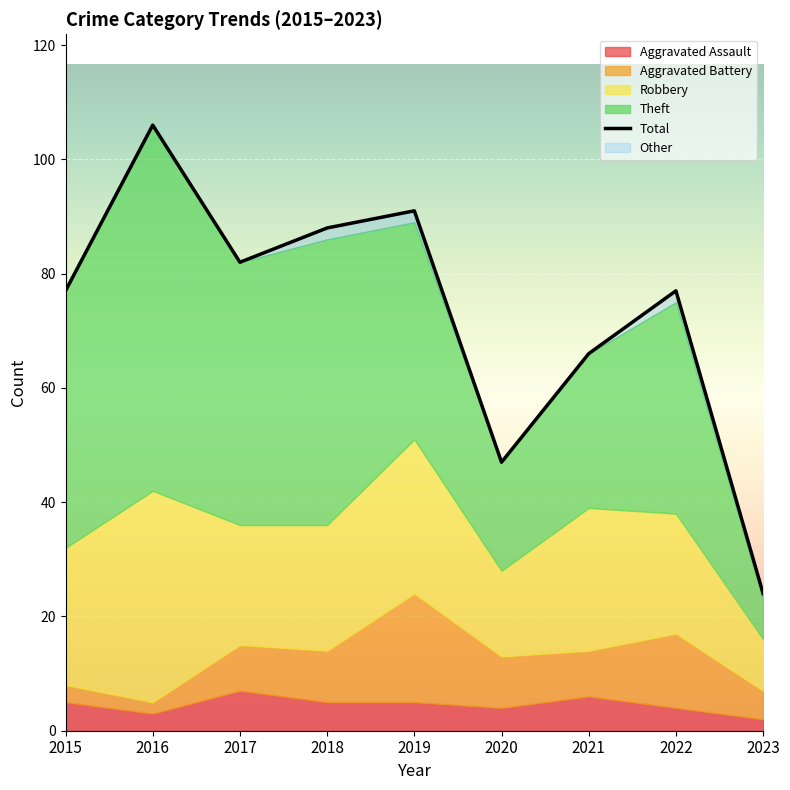

The Total series shows 33 at 2016. True or false?

False